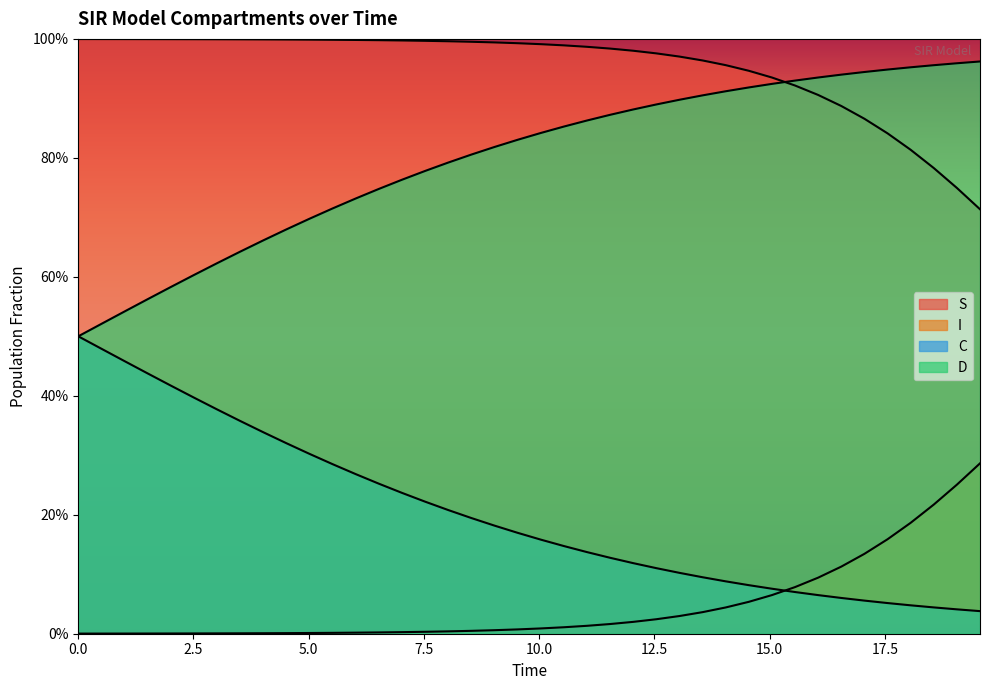

At how many categories does at least one series exceed 0?

40